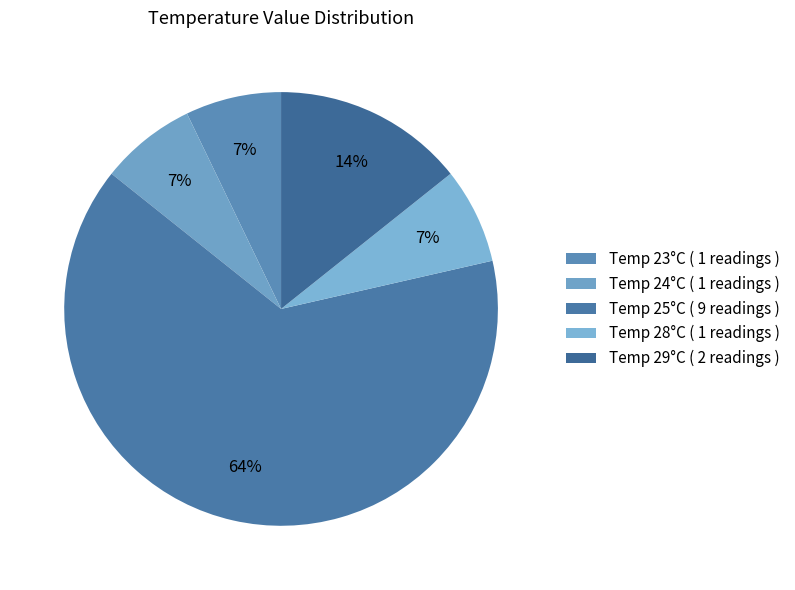

How many segments does this pie chart have?

5